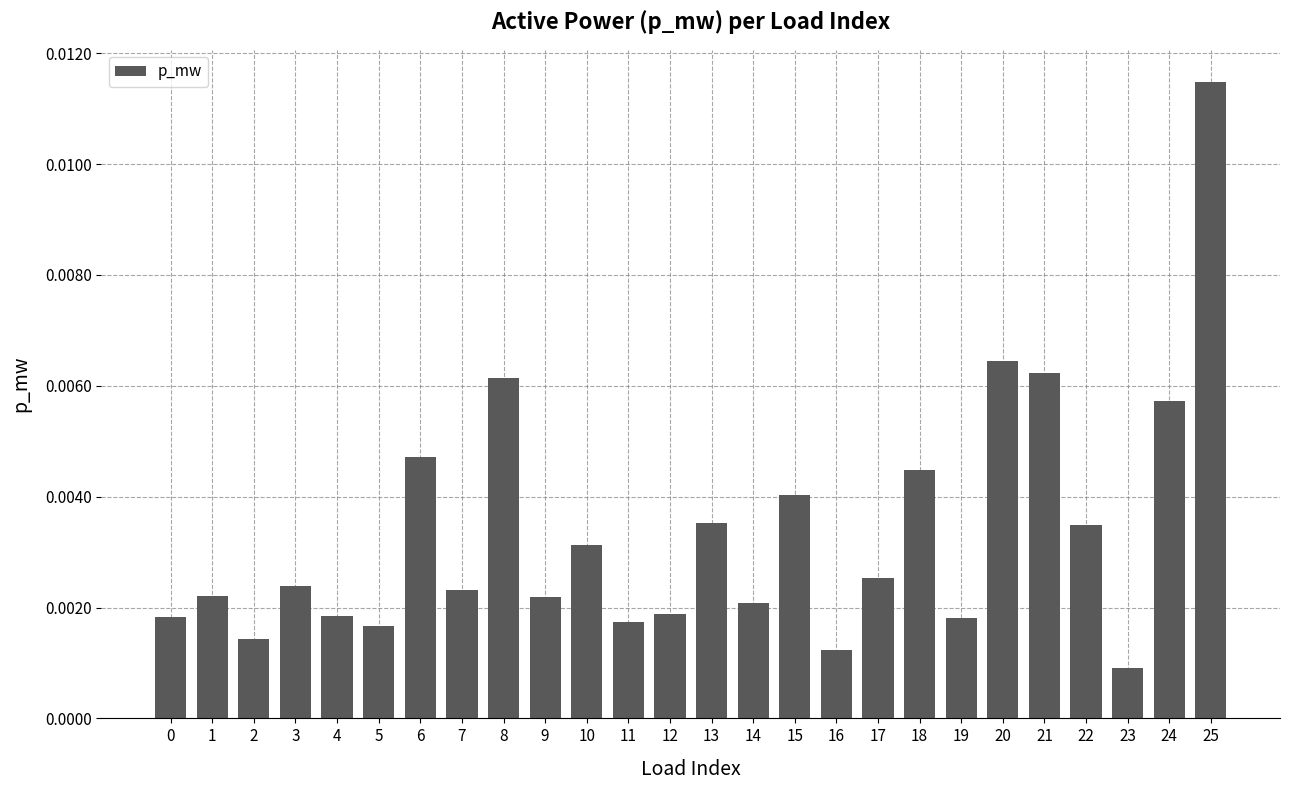

Where is the data nearest to the value 0?

23